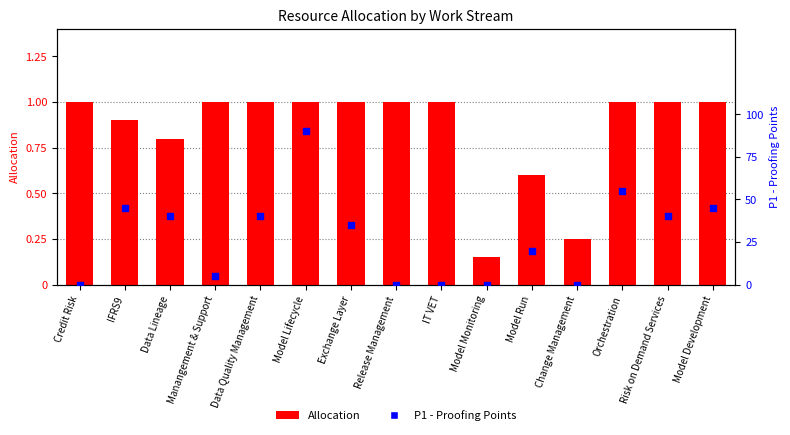

Is the value of Allocation at IT VET greater than the value of P1 - Proofing Points at Orchestration?

Yes